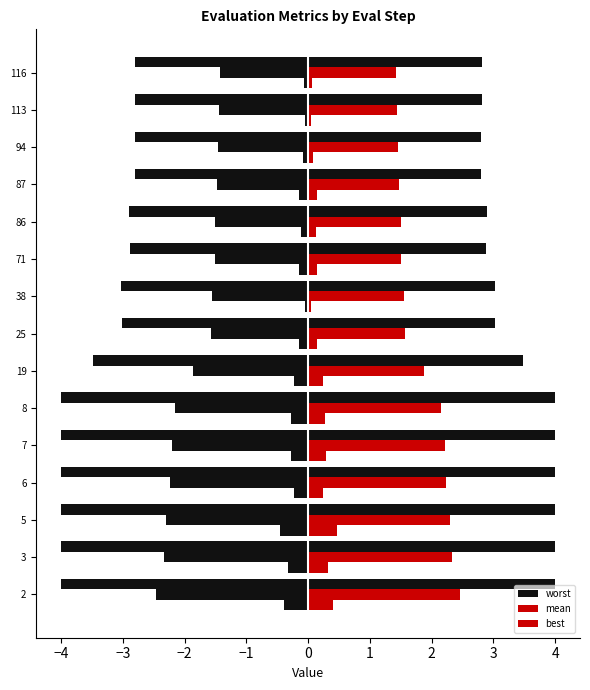

What are all the series names shown in the legend?

worst, mean, best